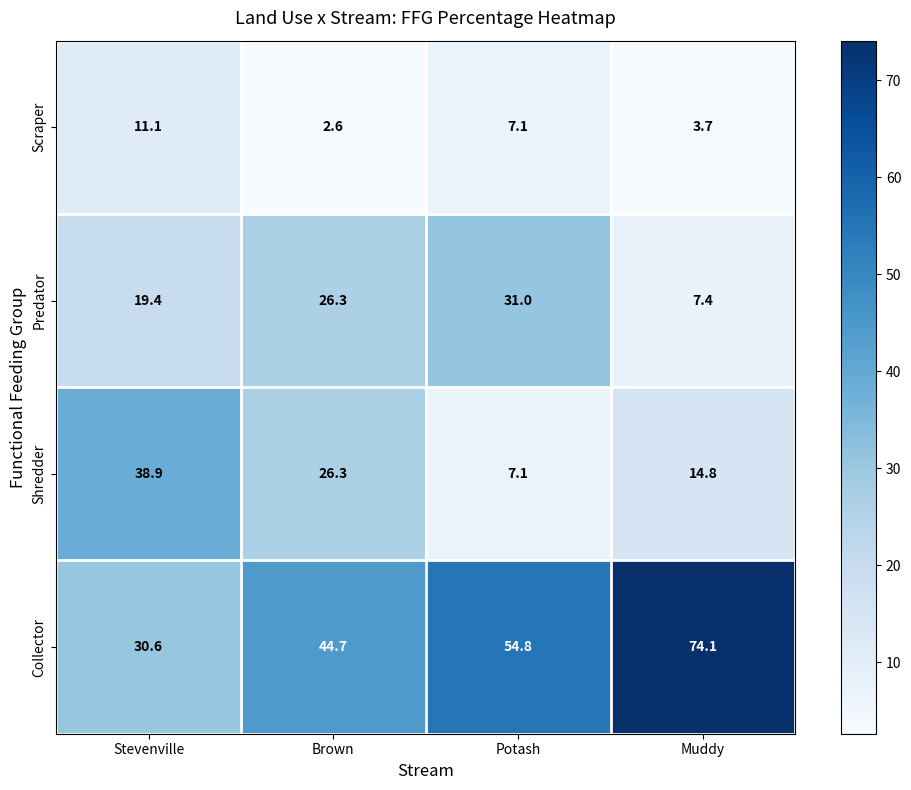

Which series has the widest spread of values?

Collector